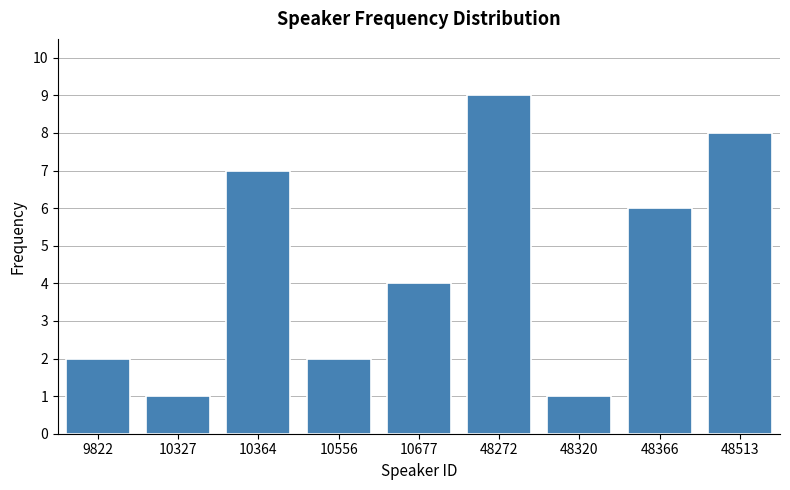

Reading left to right, list all the values displayed in this chart.

9822=2	10327=1	10364=7	10556=2	10677=4	48272=9	48320=1	48366=6	48513=8